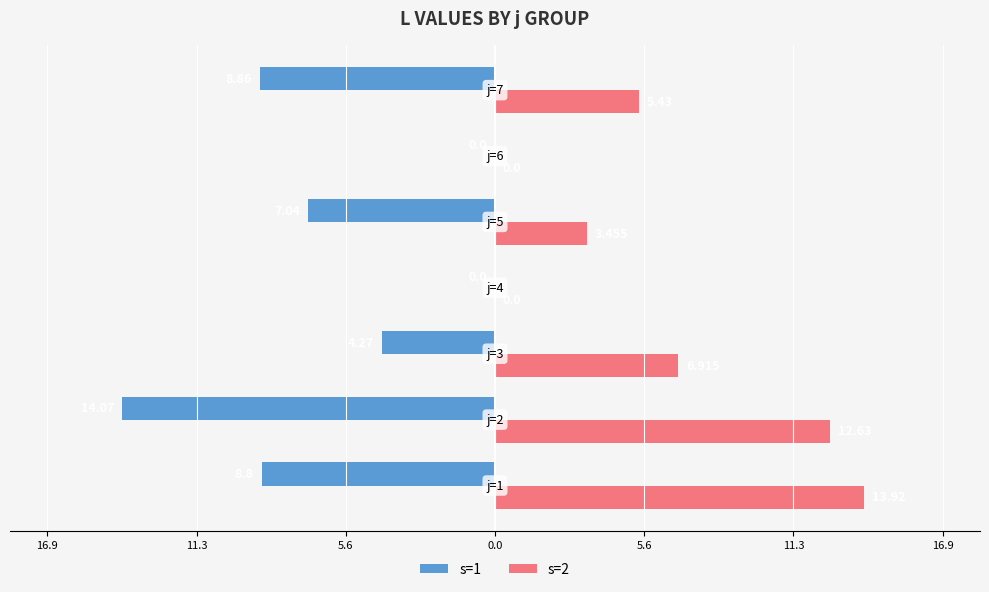

What are all the series names shown in the legend?

s=1, s=2